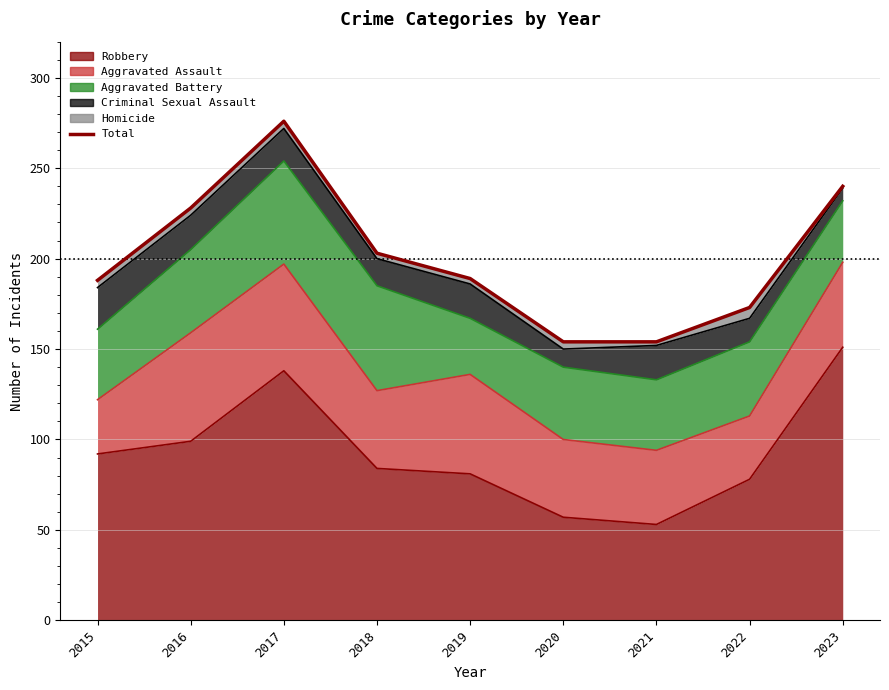

At which label does the data first exceed 189?

2016